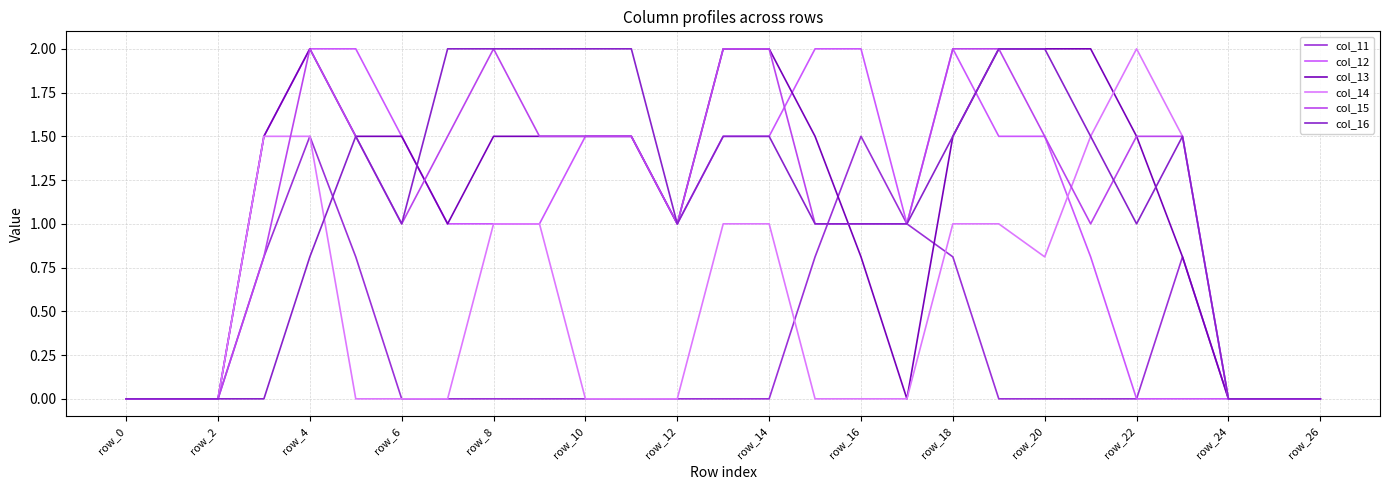

List the series in order of their peak value, lowest first.

col_11, col_12, col_13, col_14, col_15, col_16